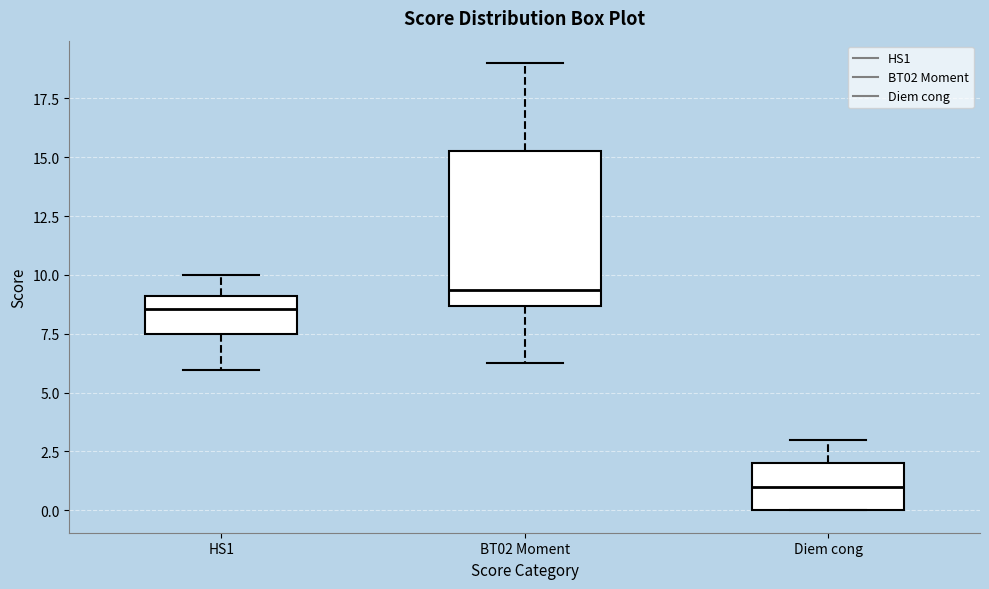

Where is the lower edge of the box for Diem cong on the y-axis? The values are not printed on the chart, so give them approximately, as read against the axis.

0.0